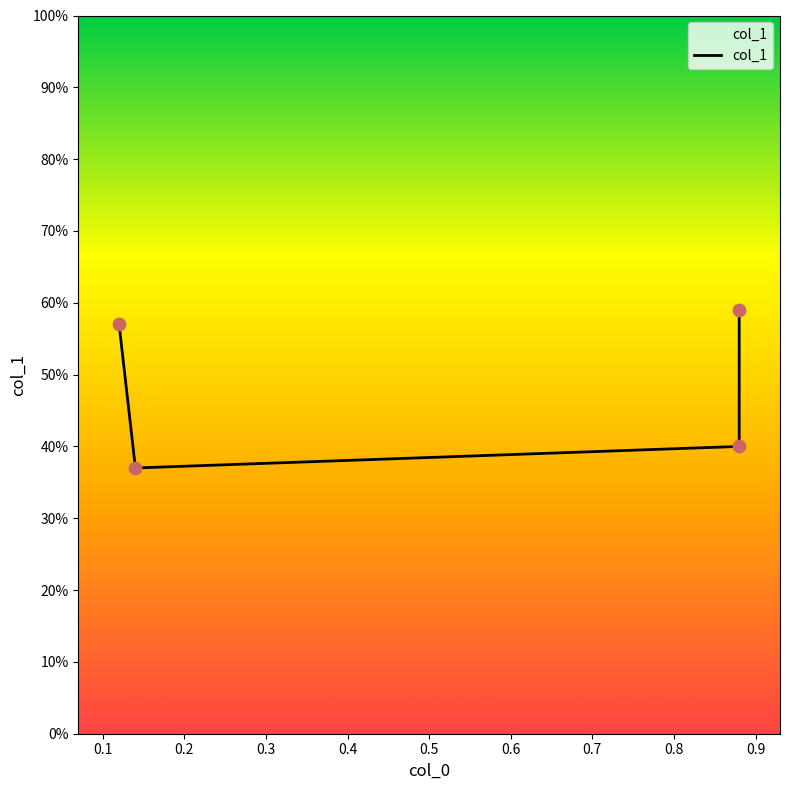

Between 0.3 and 0.2, which is larger?

0.3